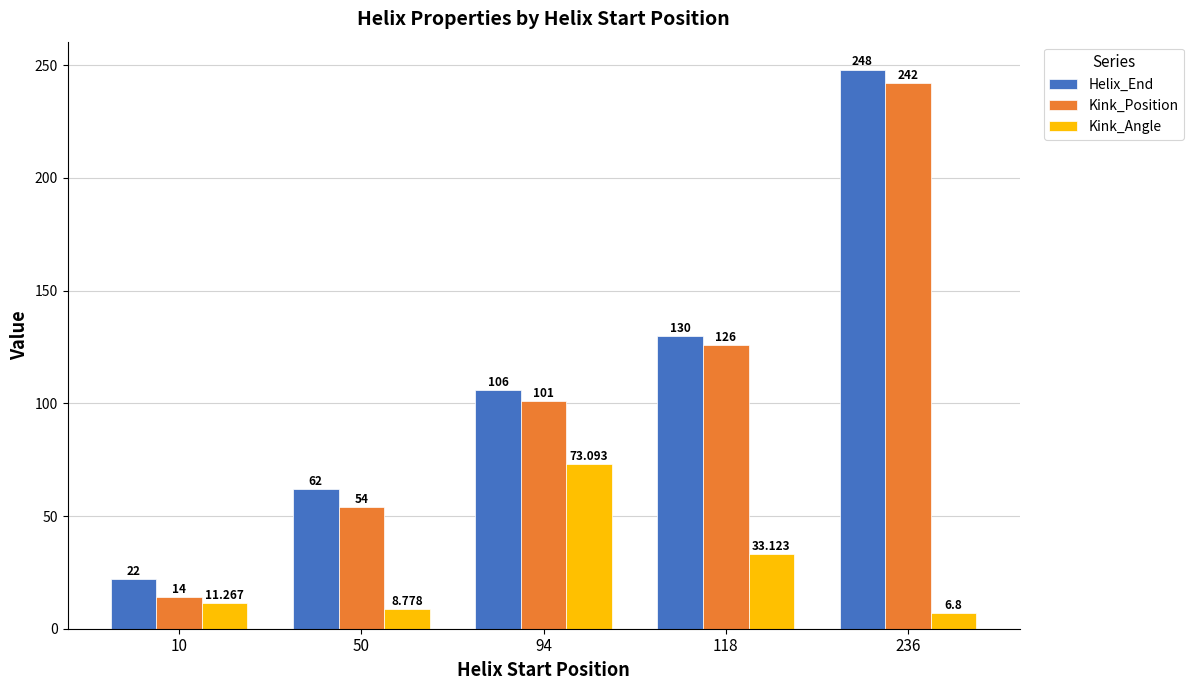

Reading left to right, what are all the values shown in this chart?

Helix_End: 10=22.0	50=62.0	94=106.0	118=130.0	236=248.0
Kink_Position: 10=14.0	50=54.0	94=101.0	118=126.0	236=242.0
Kink_Angle: 10=11.3	50=8.8	94=73.1	118=33.1	236=6.8